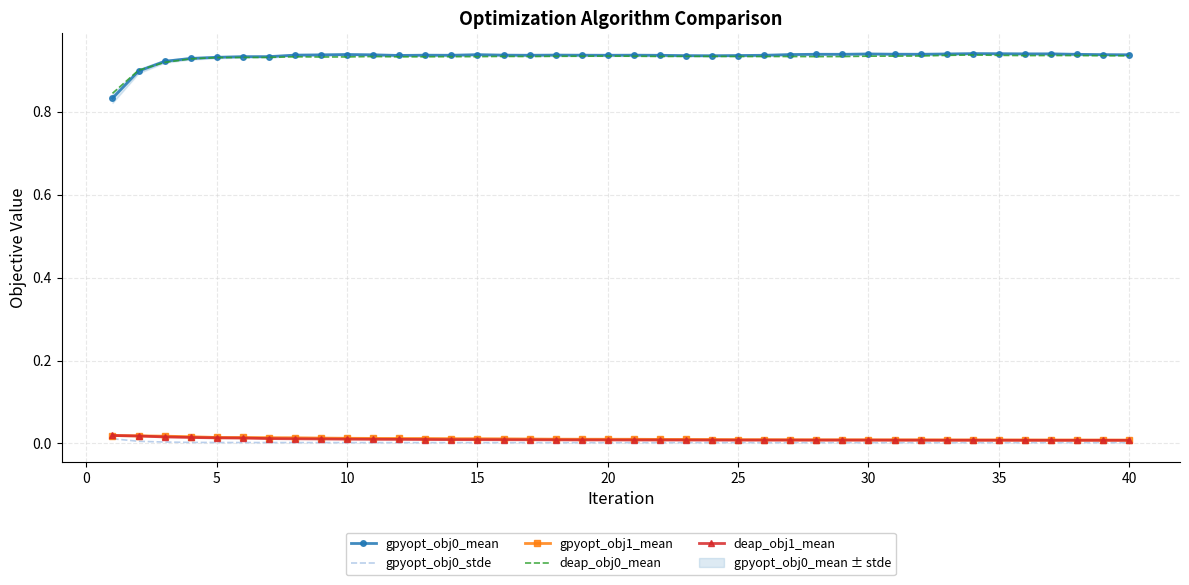

True or false: deap_obj0_mean and gpyopt_obj0_stde intersect in this chart.

False